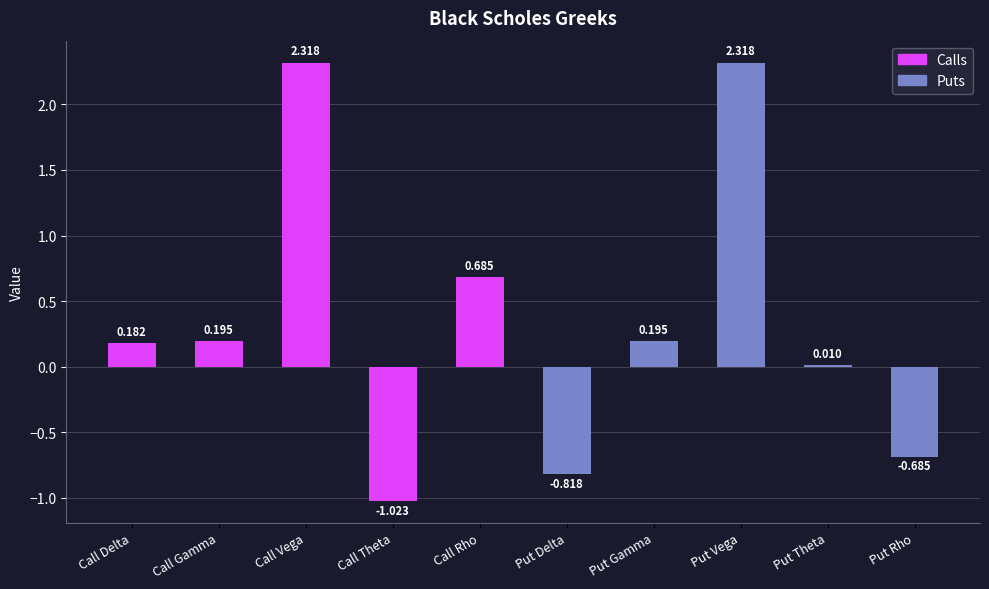

Which has a higher value, Call Delta or Put Vega?

Put Vega